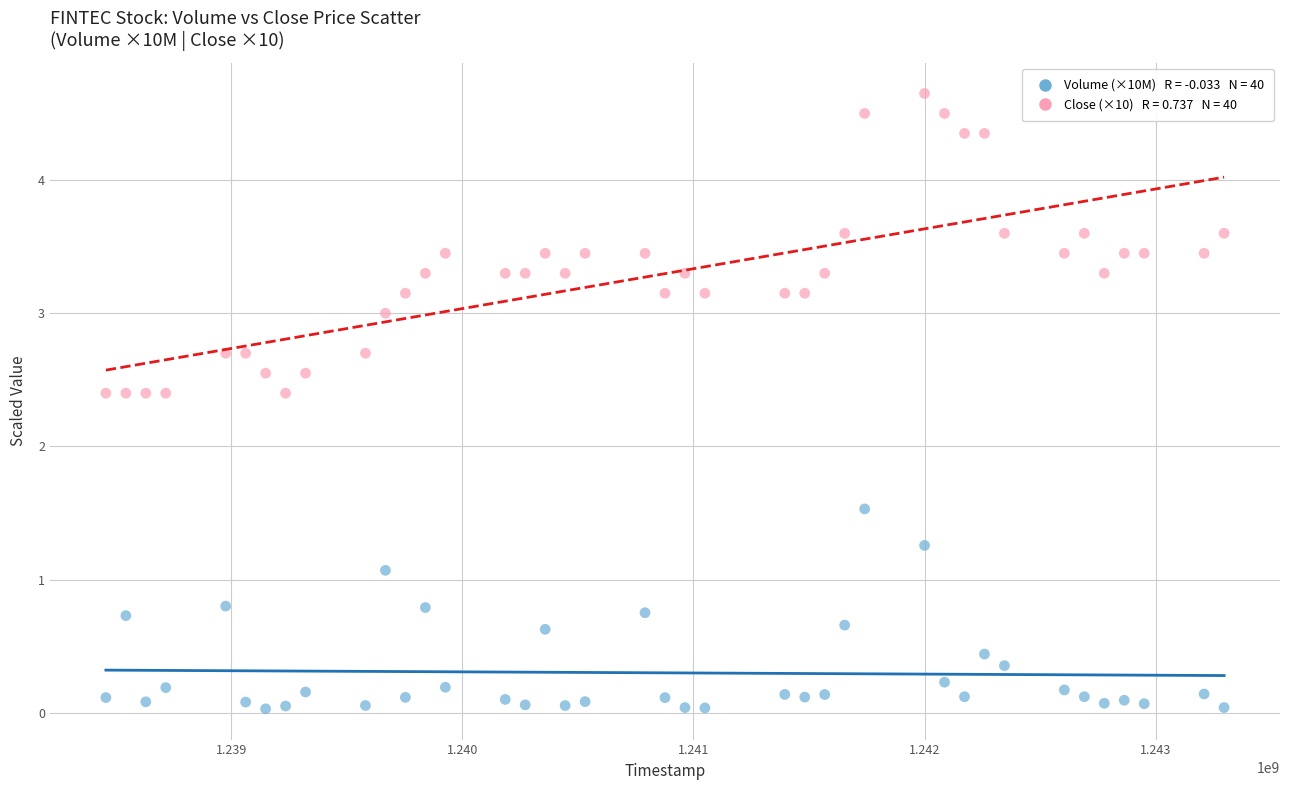

Across all data points, what is the range of Y values (max minus min)?

4.6